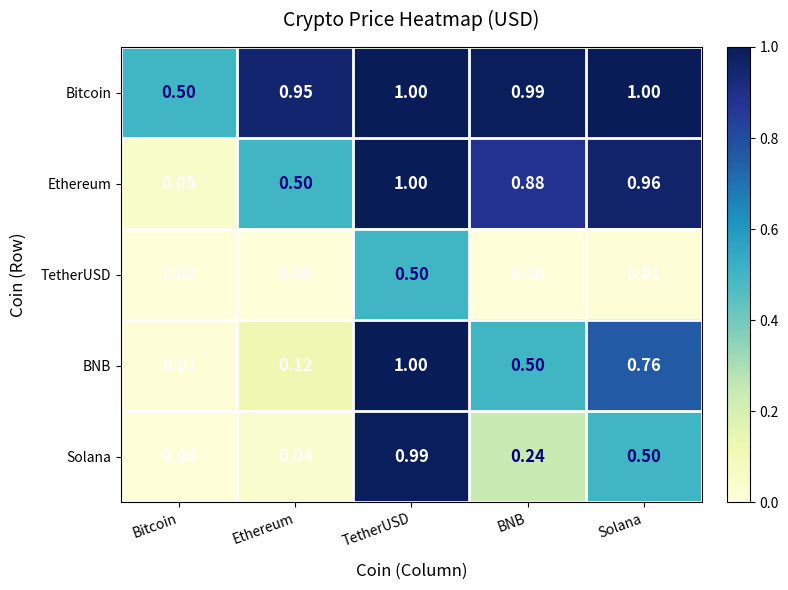

At which category is the sum across all series the highest?

TetherUSD